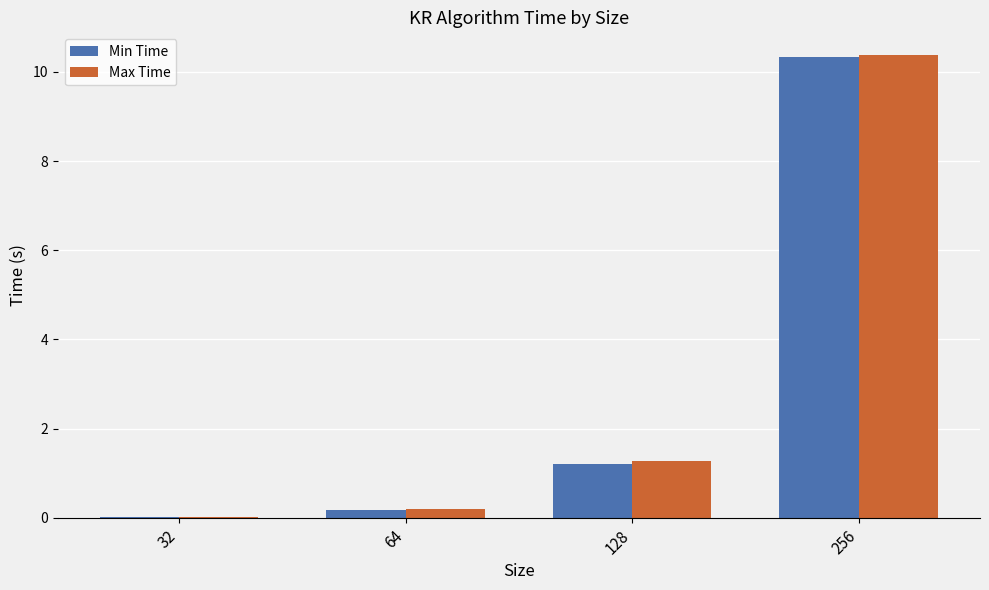

At which category is the sum across all series the highest?

256